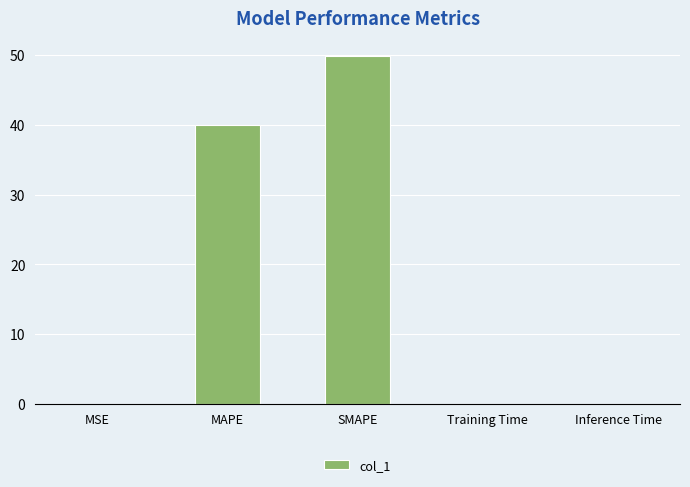

The value at MSE is 0.0. True or false?

True